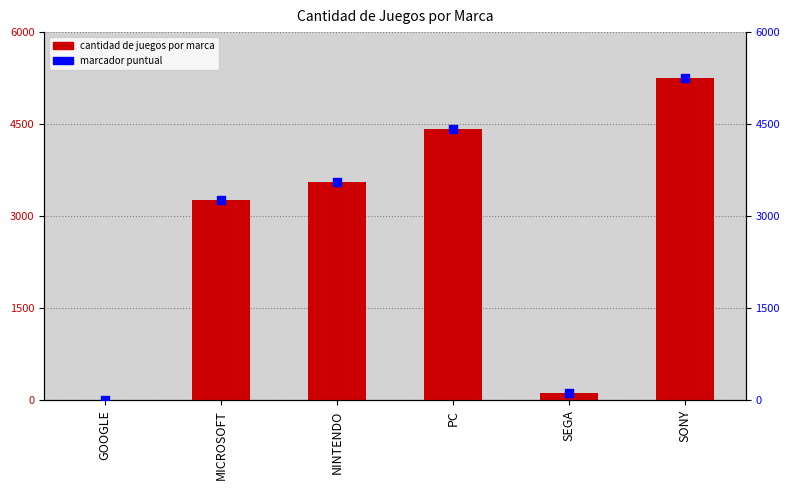

At which category is the sum across all series the highest?

SONY